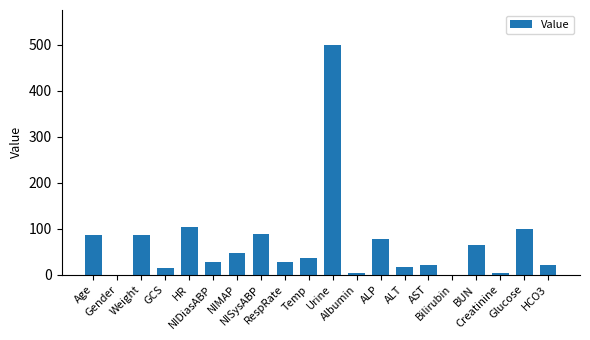

What is the greatest value displayed?

500.0